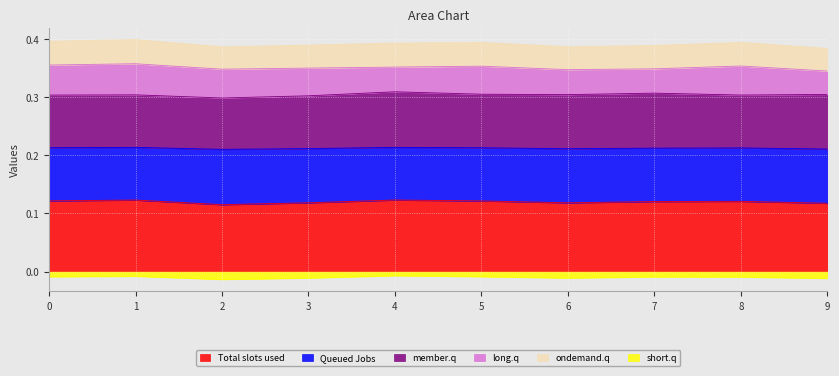

The value of Total slots used at 4 is 0.2. True or false?

False